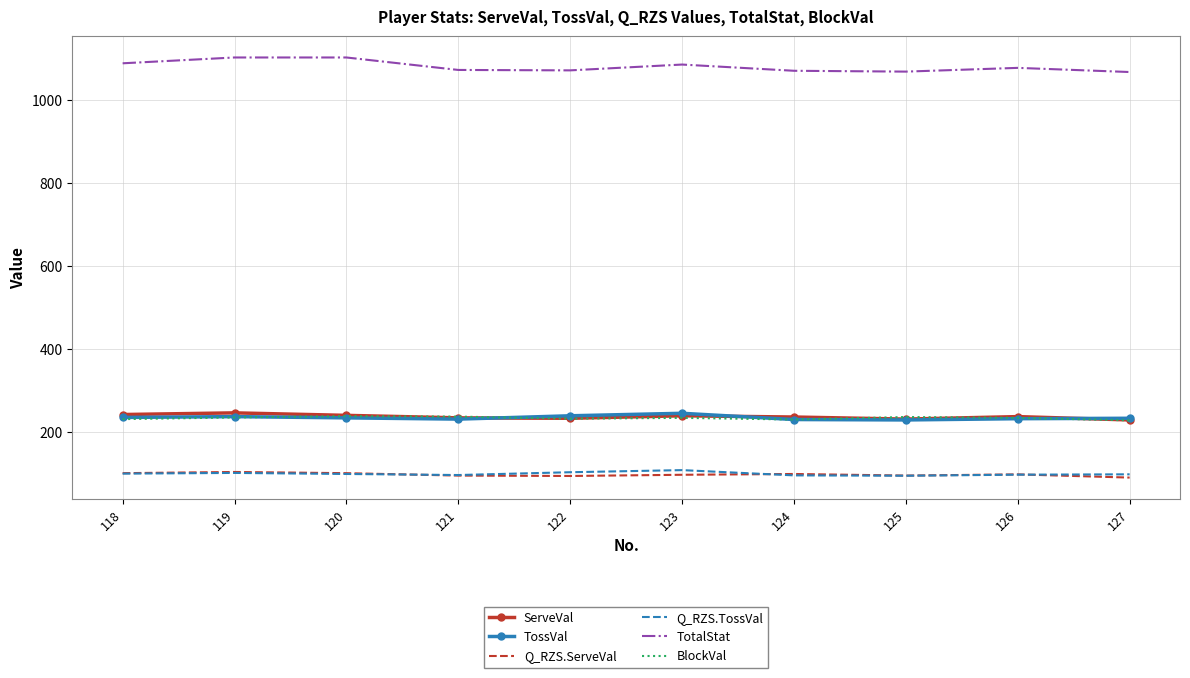

What is the spread (max minus min) of values at 124?

973.4